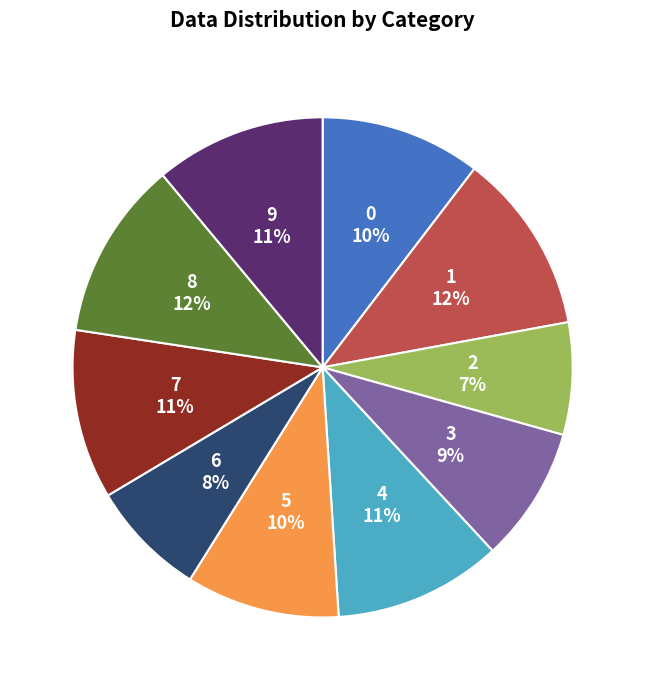

Does any single category account for the majority?

No